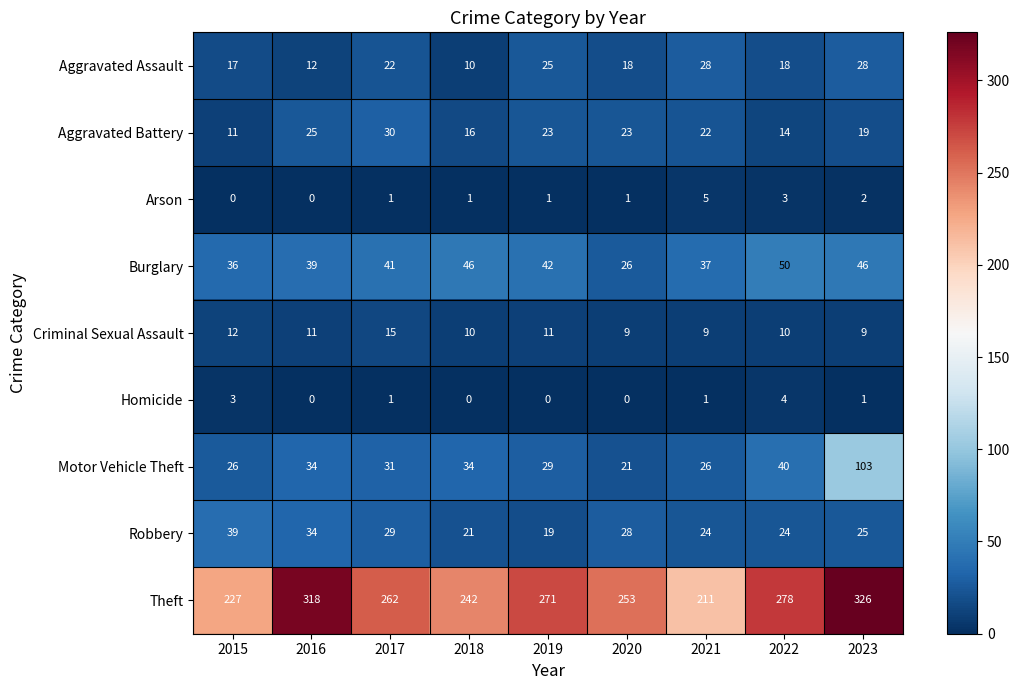

The Aggravated Battery series shows 11 at 2018. True or false?

False